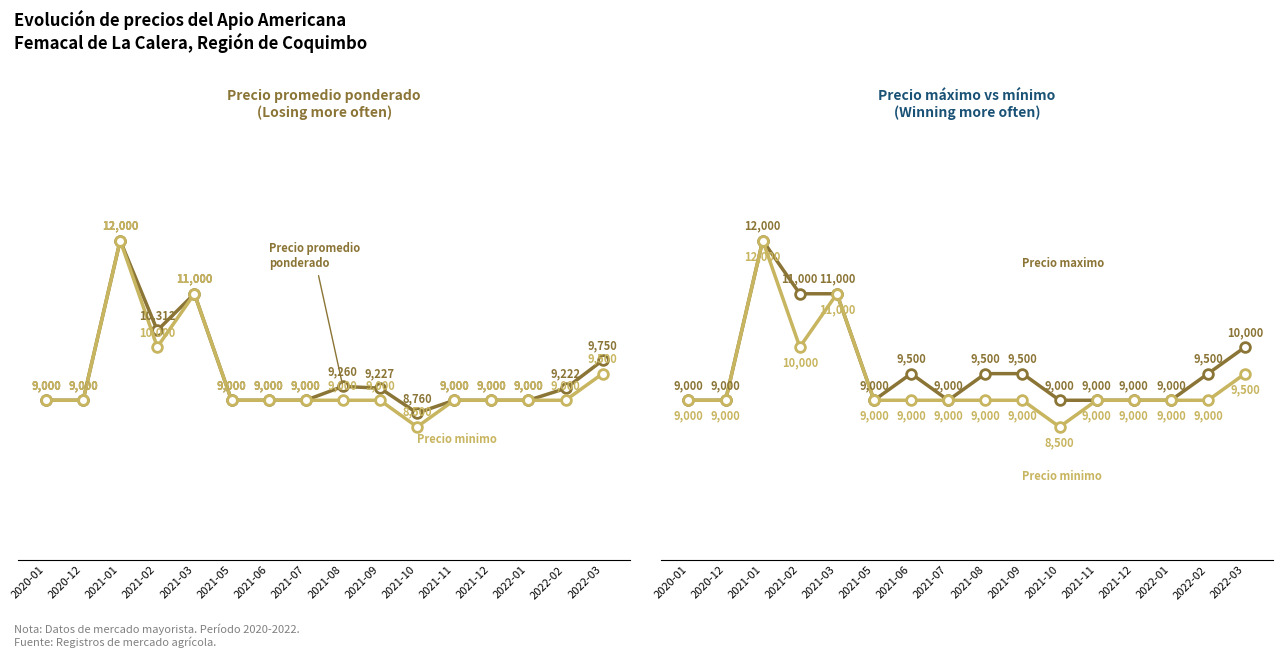

True or false: Precio minimo has more than 2 interior local peaks.

False